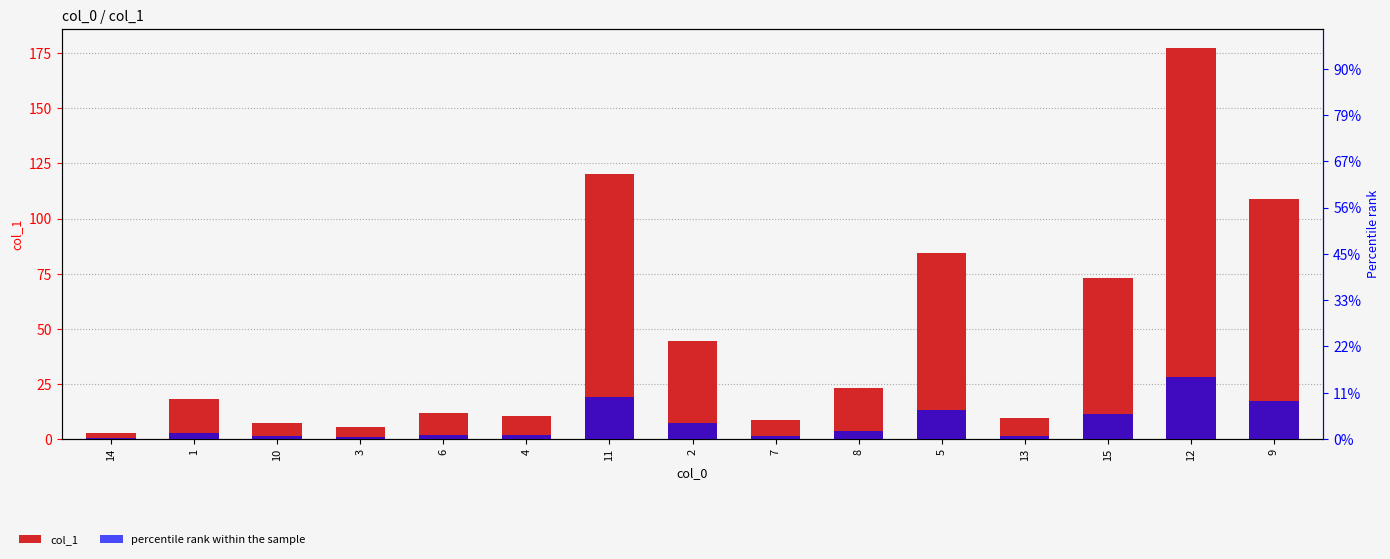

What is the ratio of the value at 4 to the value at 10?

1.5